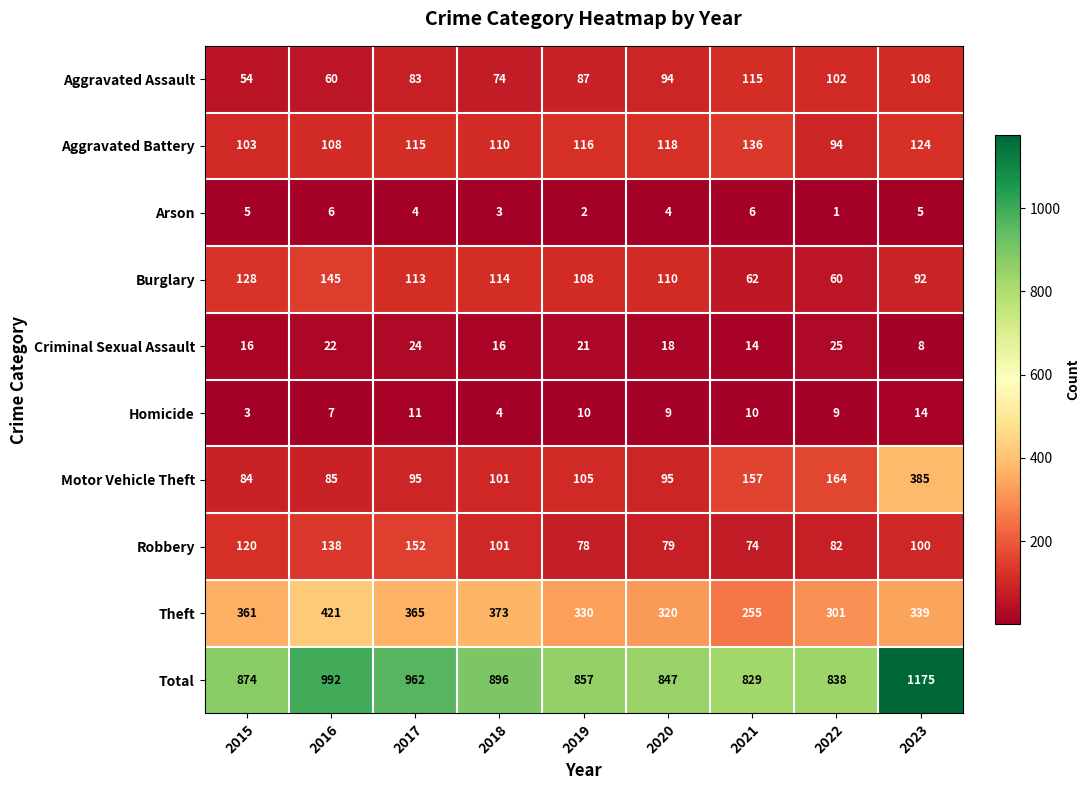

Which series has the widest spread of values?

Total